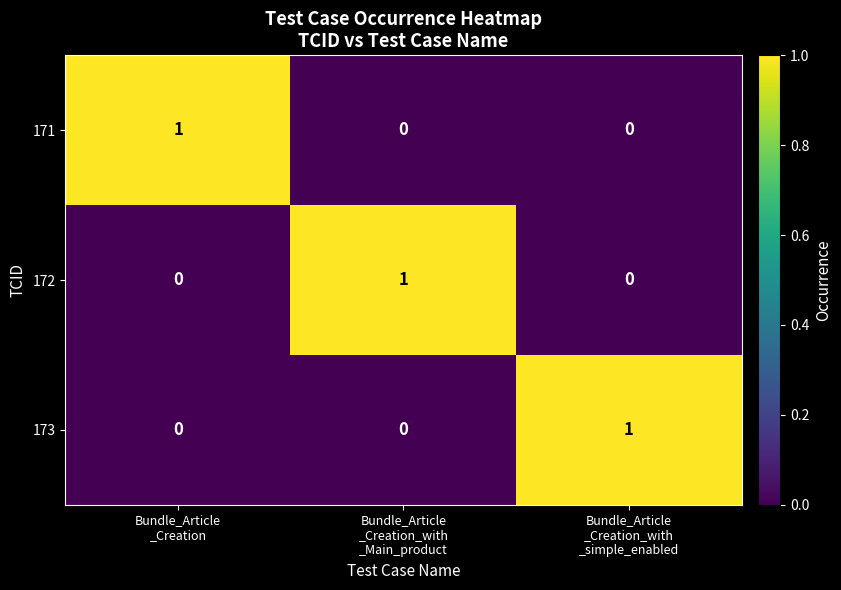

How many data points in 171 are above 0?

1